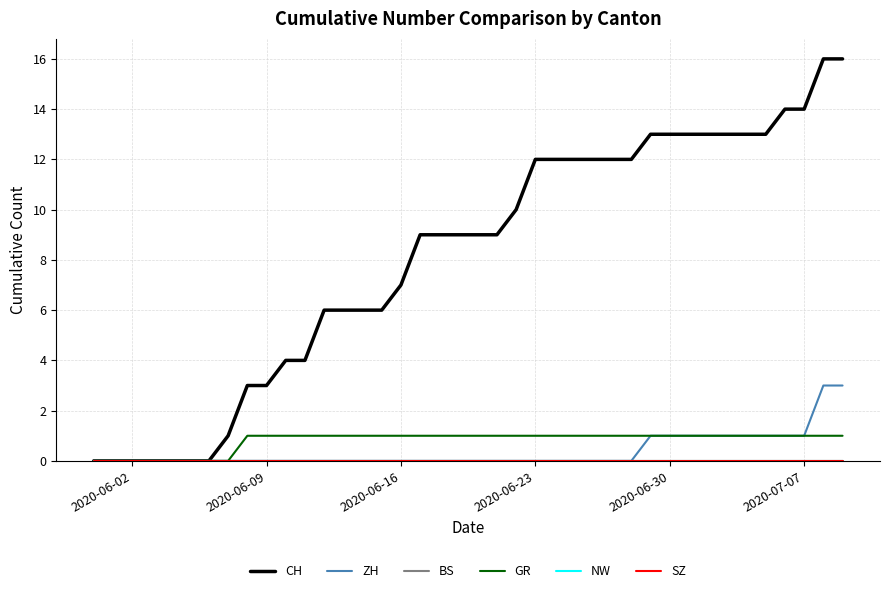

Is this an area chart (filled region under the line)?

No